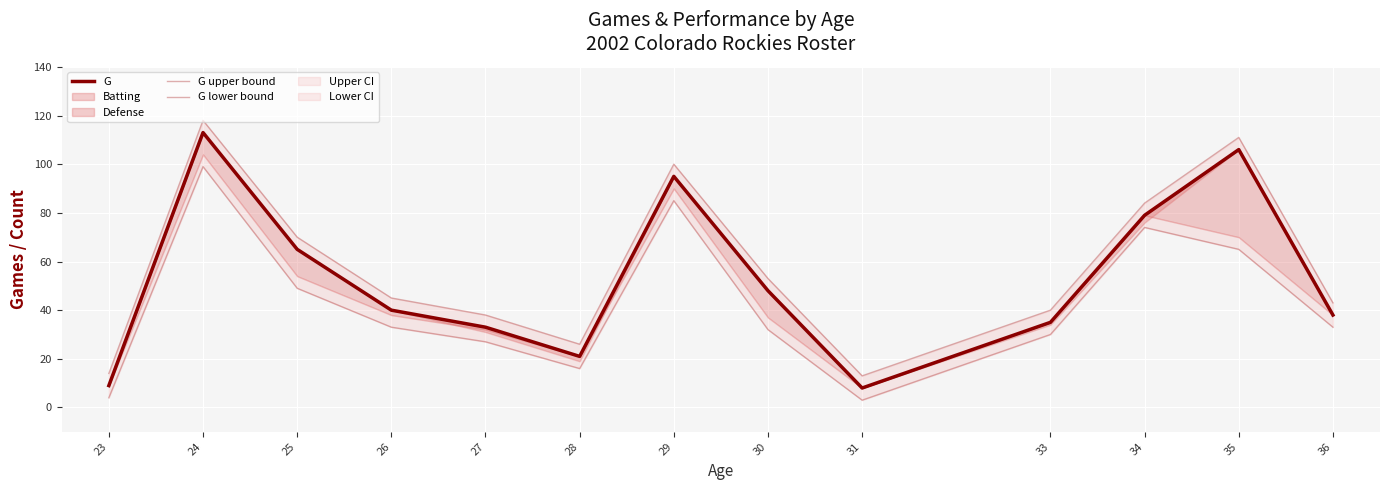

What is the spread (max minus min) of values at 23?

10